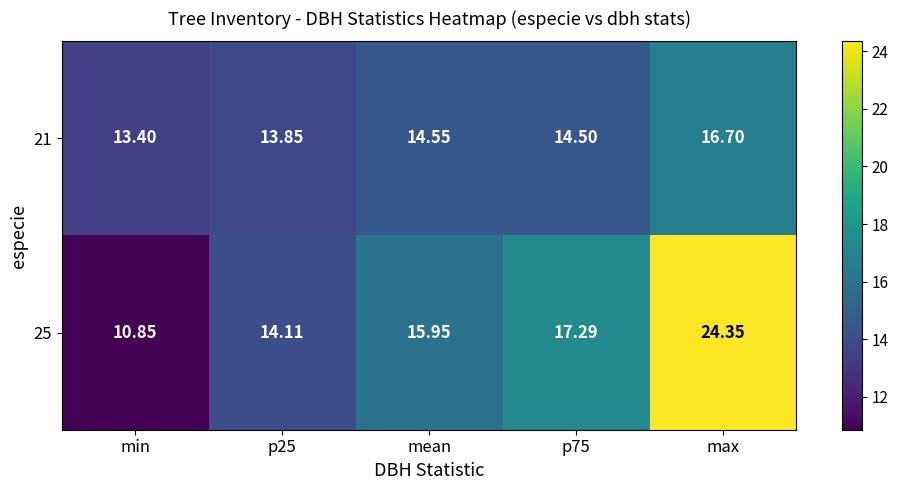

At which label does 25 first exceed 15?

mean